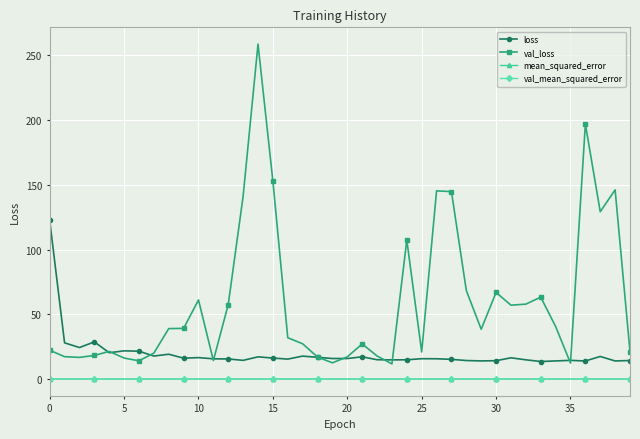

True or false: val_mean_squared_error has more than 0 points higher than both neighbors.

True